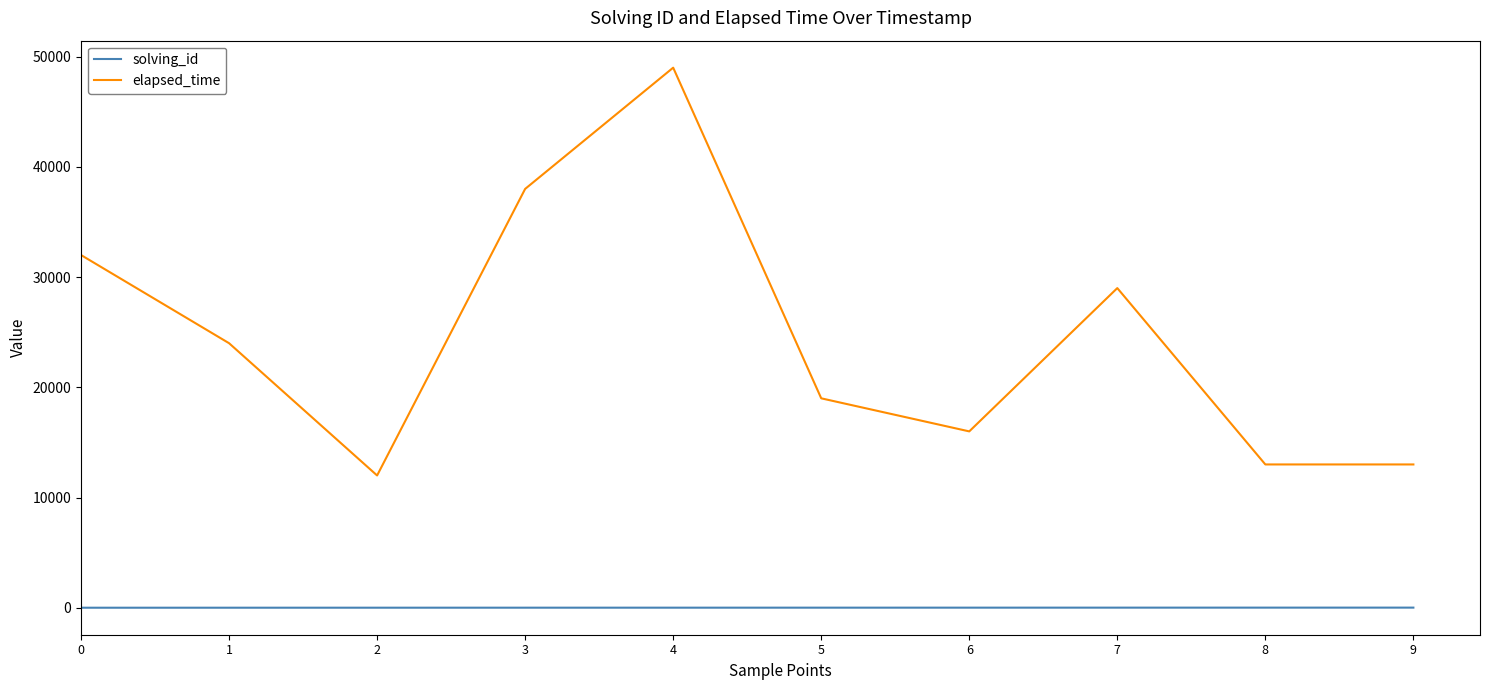

What is the highest value of the elapsed_time series?

49000